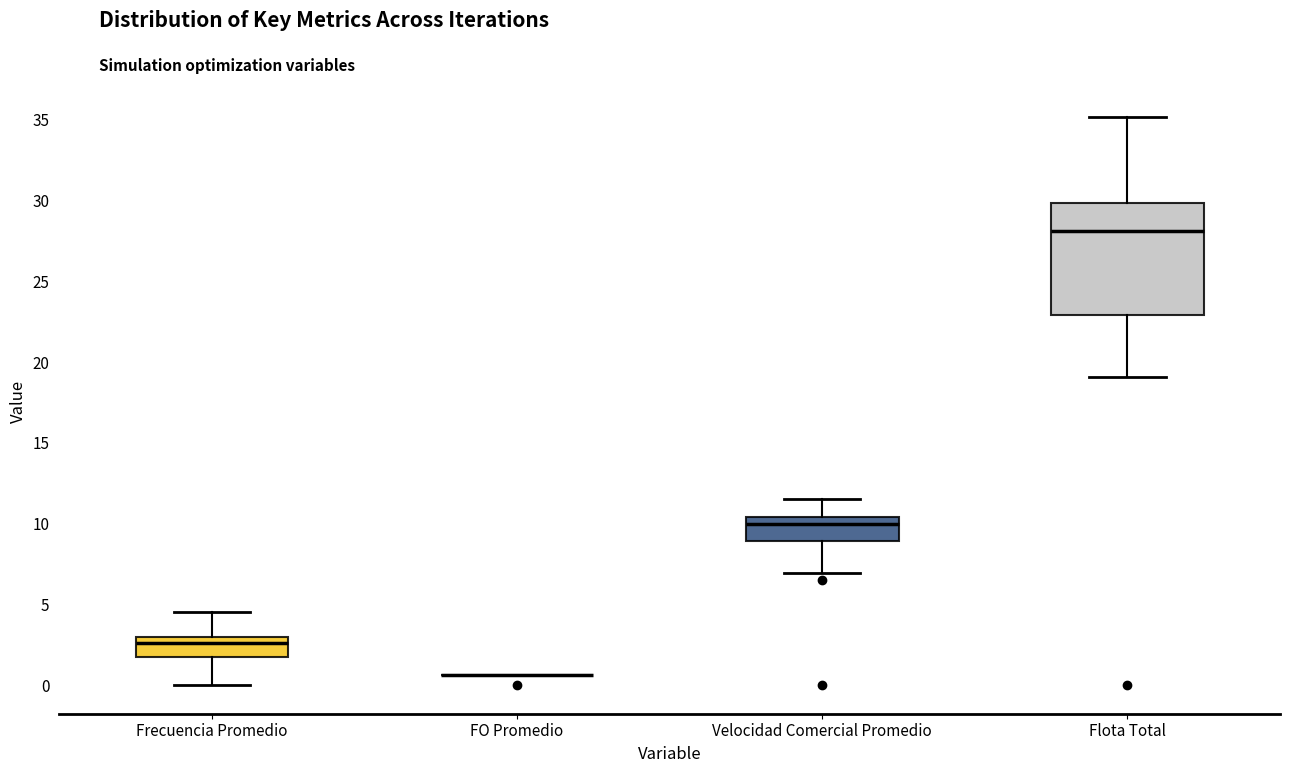

Reading left to right, transcribe this box plot: for each box, give where its median line is, the range the box spans, and where its two whiskers end, as read against the y-axis. The values are not printed on the chart, so give them approximately, as read against the axis.

Frecuencia Promedio: median 2.5, box 2.0 to 3.0, whiskers 0.0 to 4.5
FO Promedio: box collapsed to a line at 0.5, whiskers 0.5 to 0.5
Velocidad Comercial Promedio: median 10.0, box 9.0 to 10.5, whiskers 7.0 to 11.5
Flota Total: median 28.0, box 23.0 to 30.0, whiskers 19.0 to 35.0